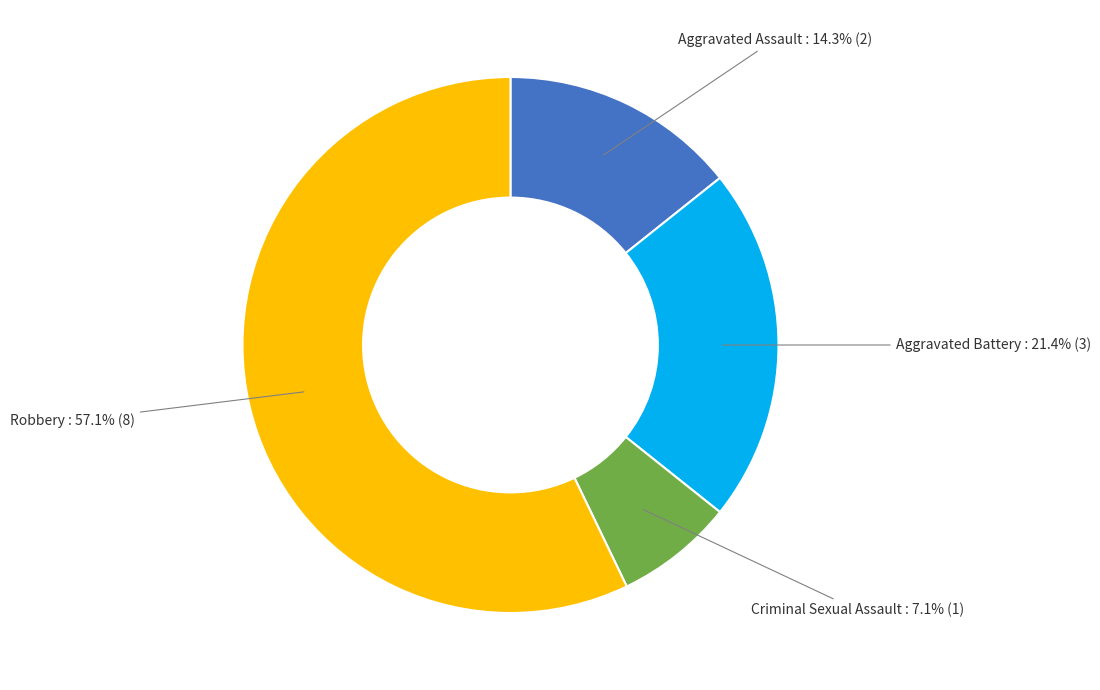

Is there a majority slice in this chart?

Yes